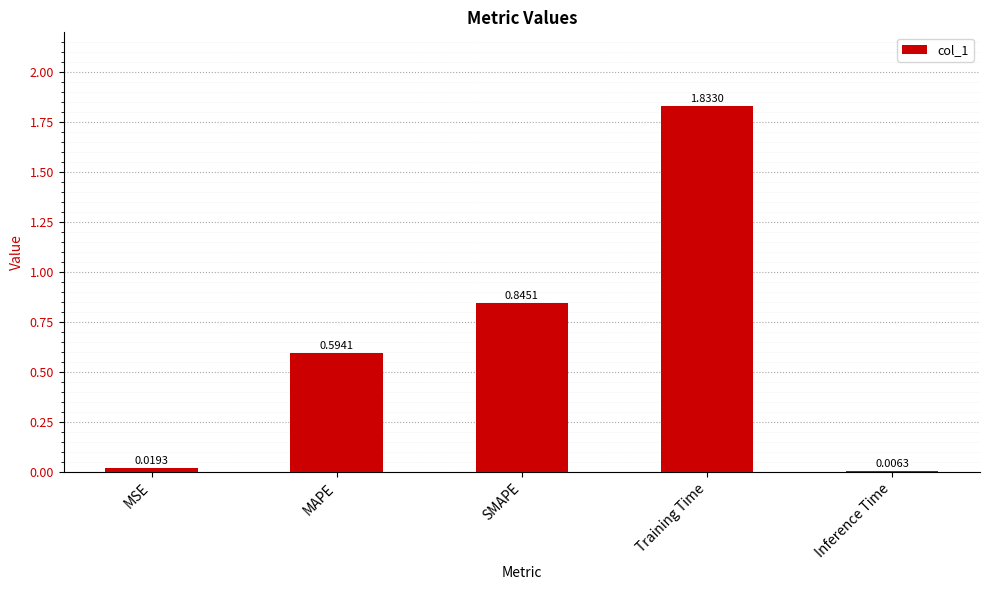

Count the number of data series in this chart.

1